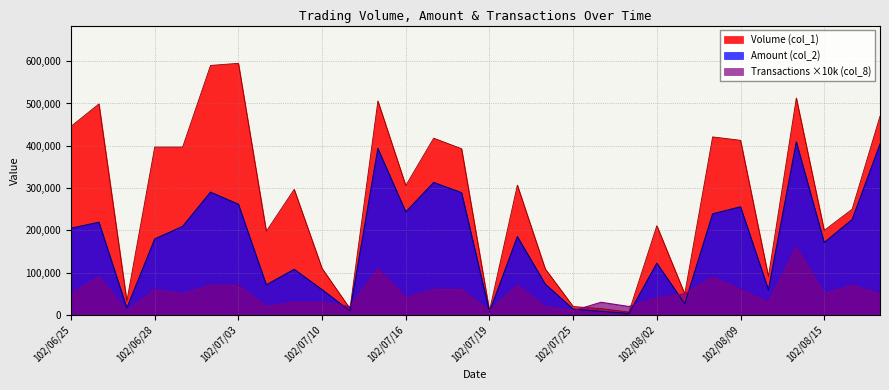

How many lines are shown in the chart?

3